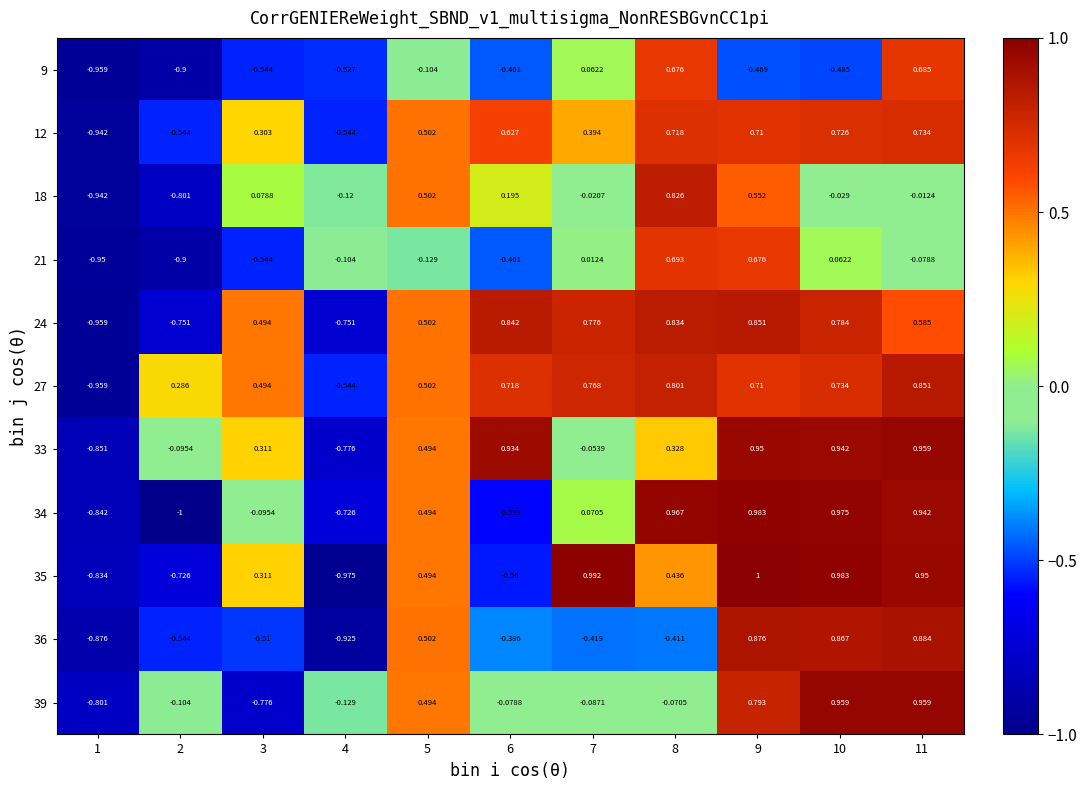

Which series has the widest spread of values?

34